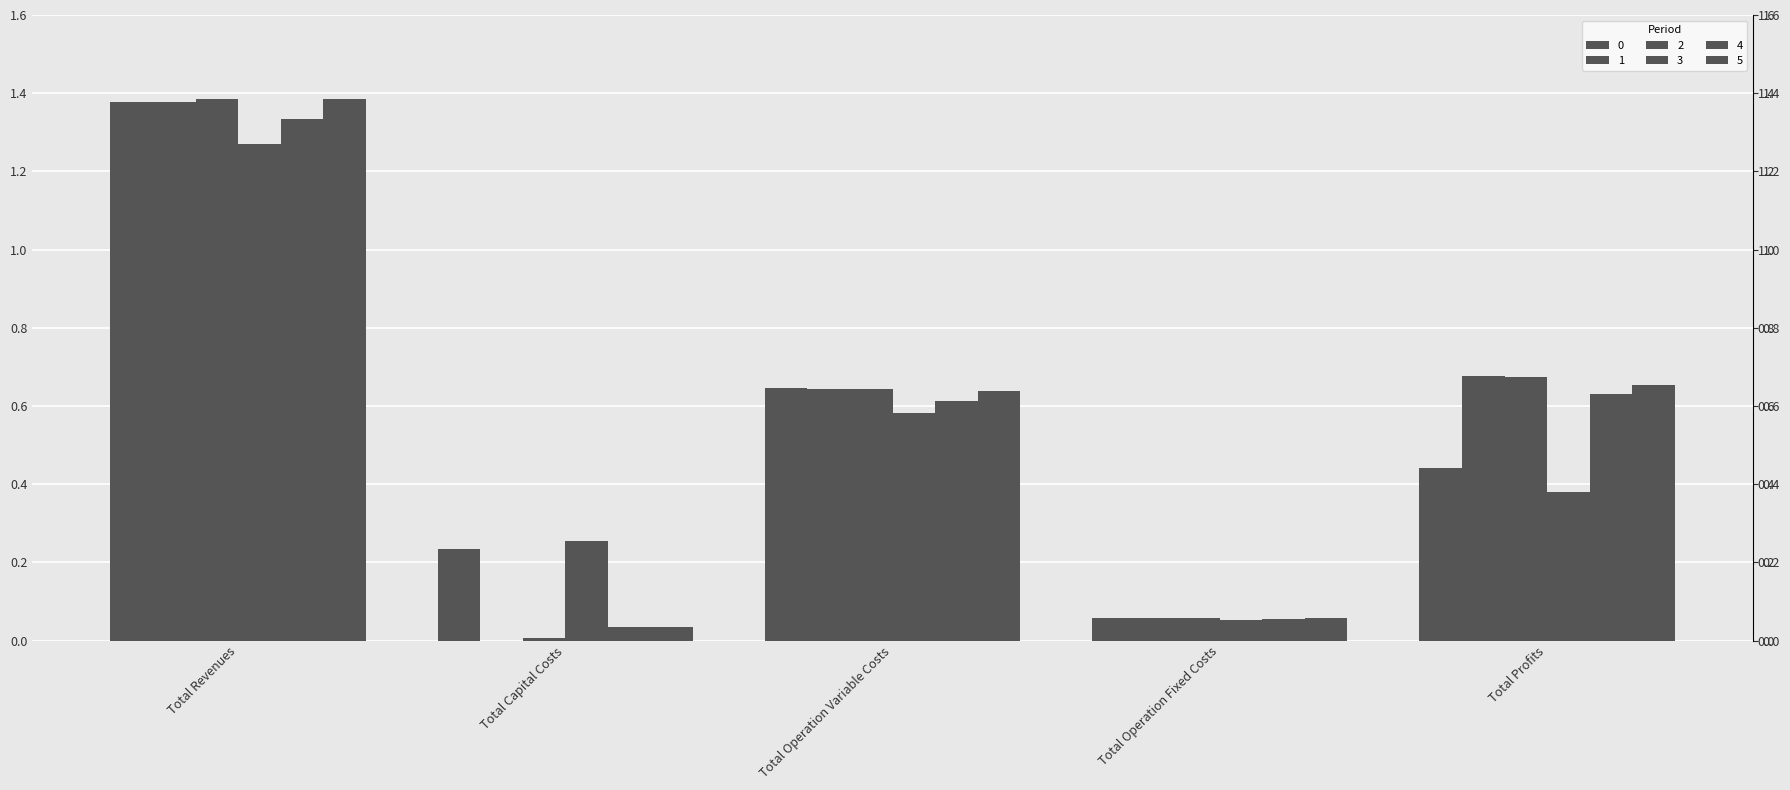

Rank the series at Total Capital Costs from lowest to highest value.

1, 2, 5, 4, 0, 3